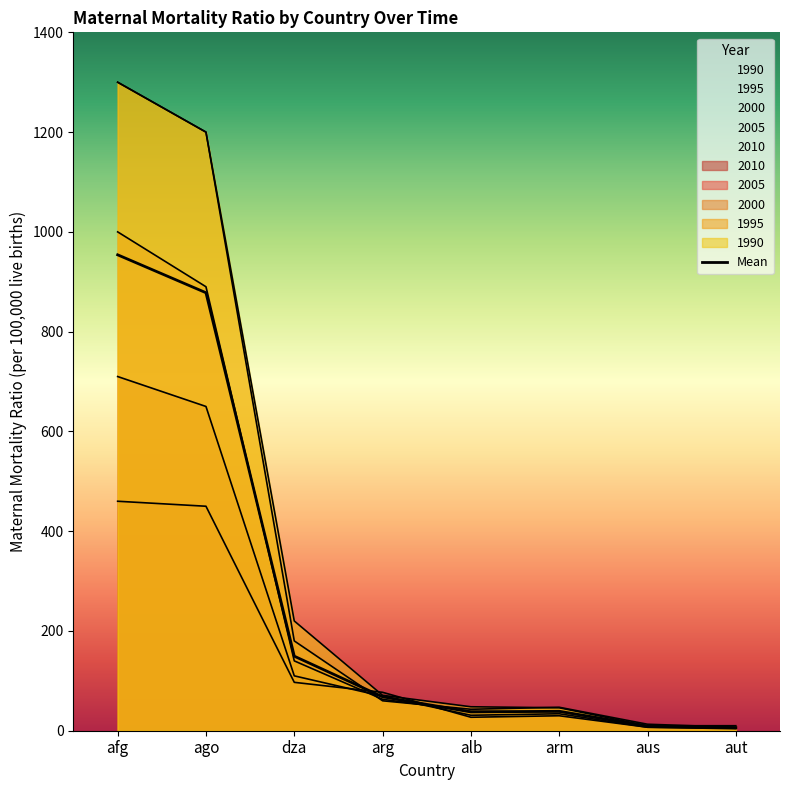

What is the difference between the second highest and minimum values in the 2005 series?

645